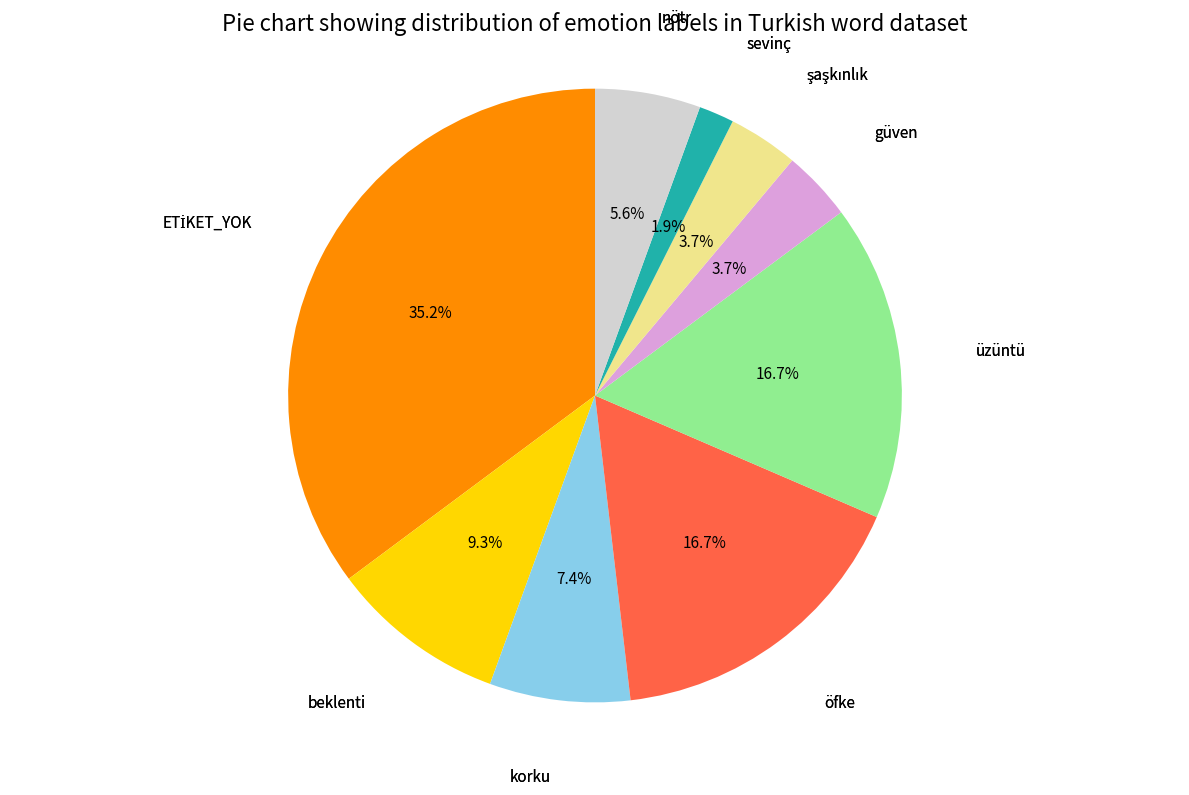

To the nearest percent, what is the combined percentage of beklenti and üzüntü?

26%